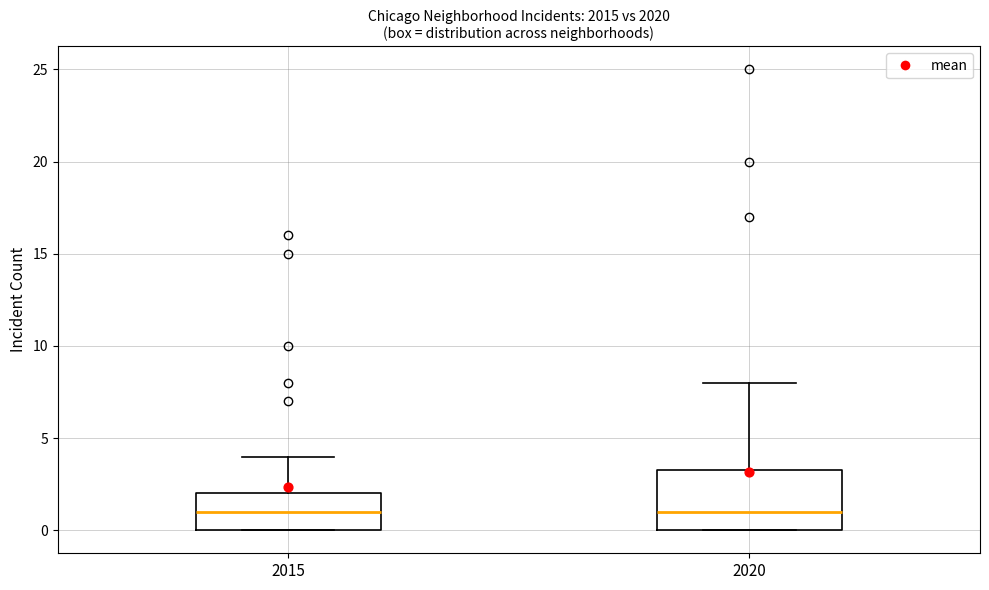

Reading left to right, transcribe this box plot: for each box, give where its median line is, the range the box spans, and where its two whiskers end, as read against the y-axis. The values are not printed on the chart, so give them approximately, as read against the axis.

2015: median 1.0, box 0.0 to 2.0, whiskers 0.0 to 4.0
2020: median 1.0, box 0.0 to 3.5, whiskers 0.0 to 8.0